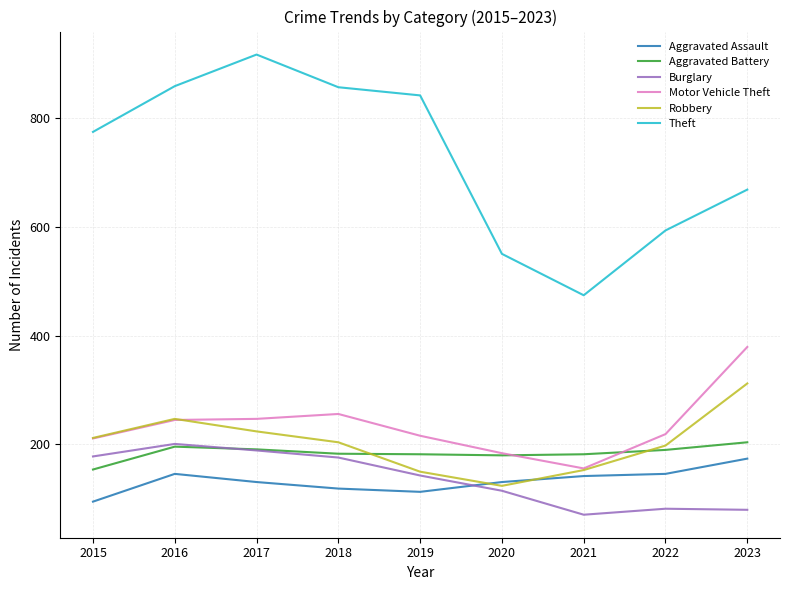

The Motor Vehicle Theft series shows 219 at 2022. True or false?

True